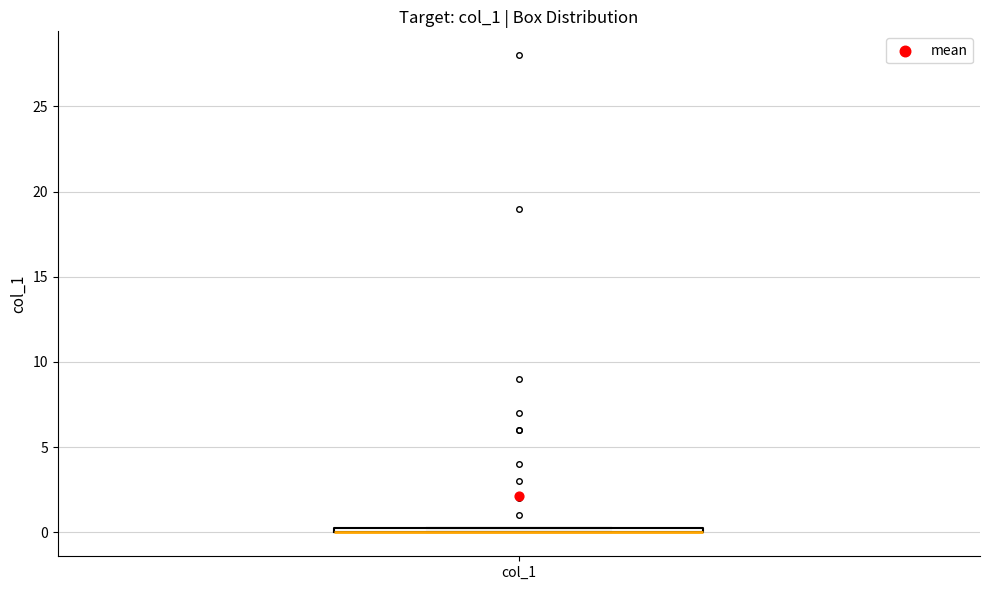

Where is the lower edge of the box for col_1 on the y-axis? The values are not printed on the chart, so give them approximately, as read against the axis.

0.0